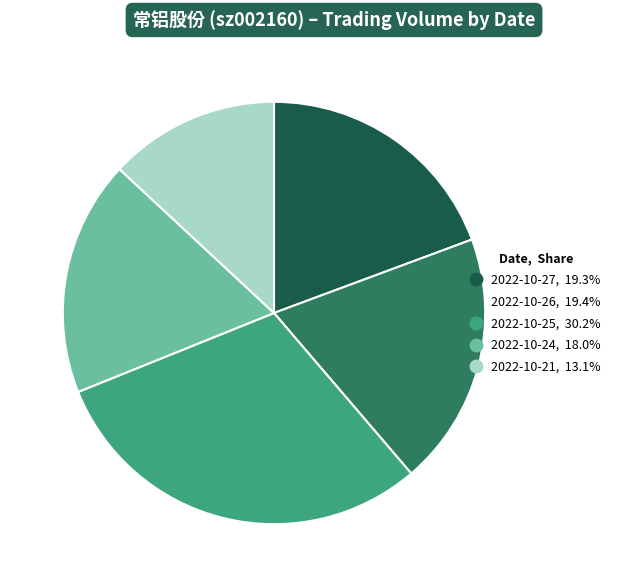

How many segments does this pie chart have?

5